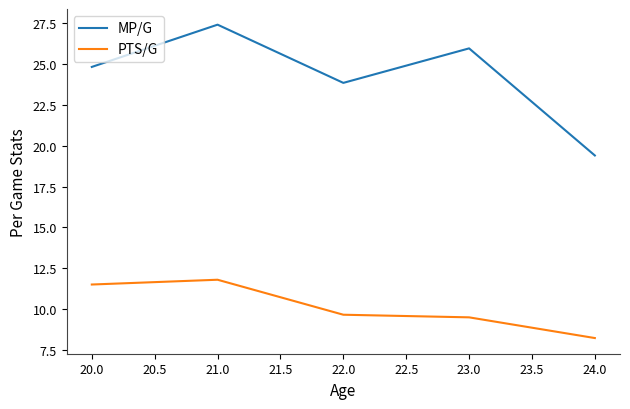

What is the difference between the maximum and minimum values in the MP/G series?

8.0